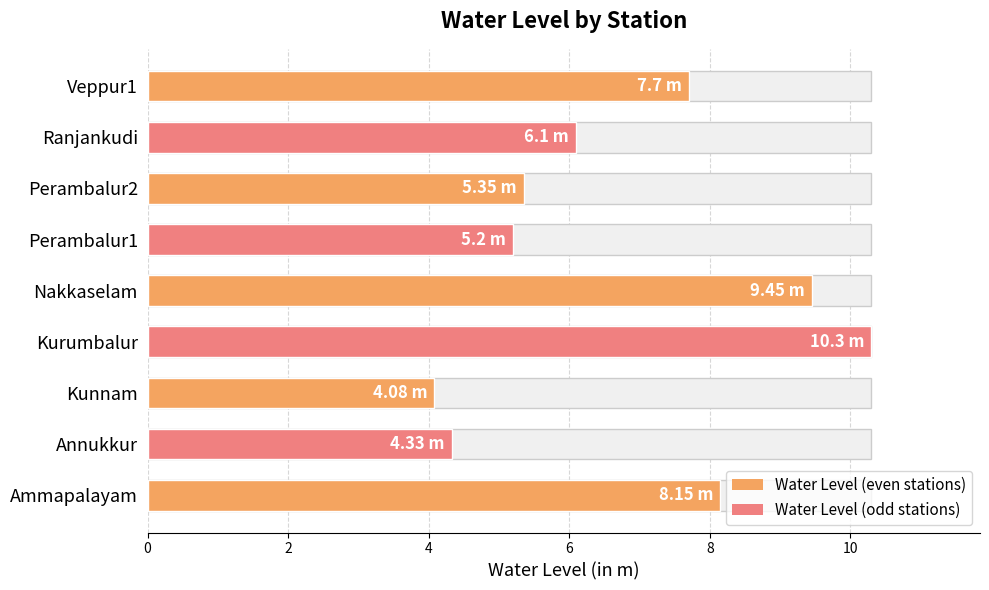

What is the value of the 2nd bar from the left?

4.3